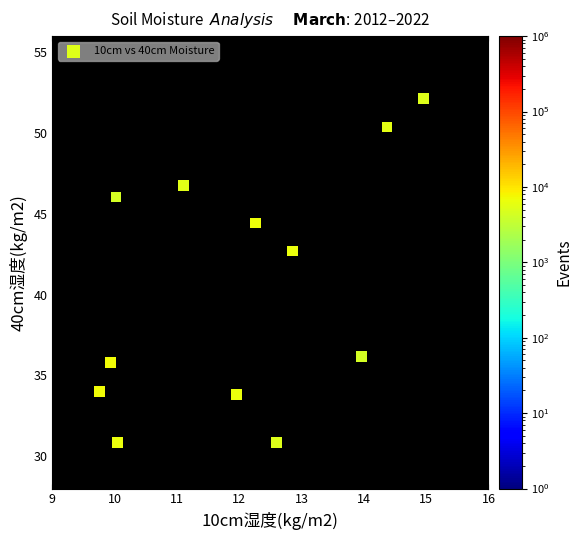

What is the average X value?

12.0